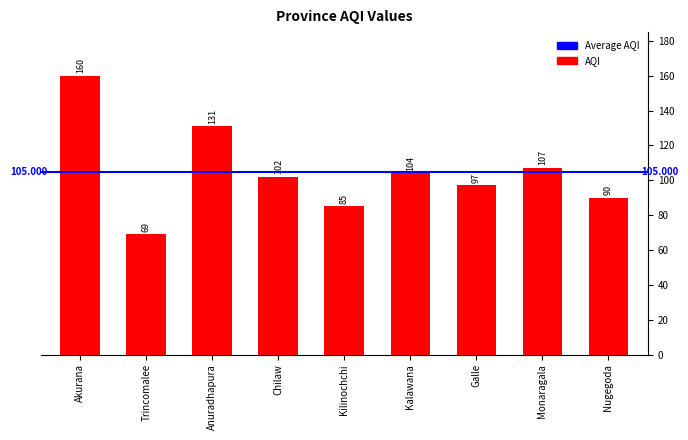

What is the value of the 9th bar from the left?

90